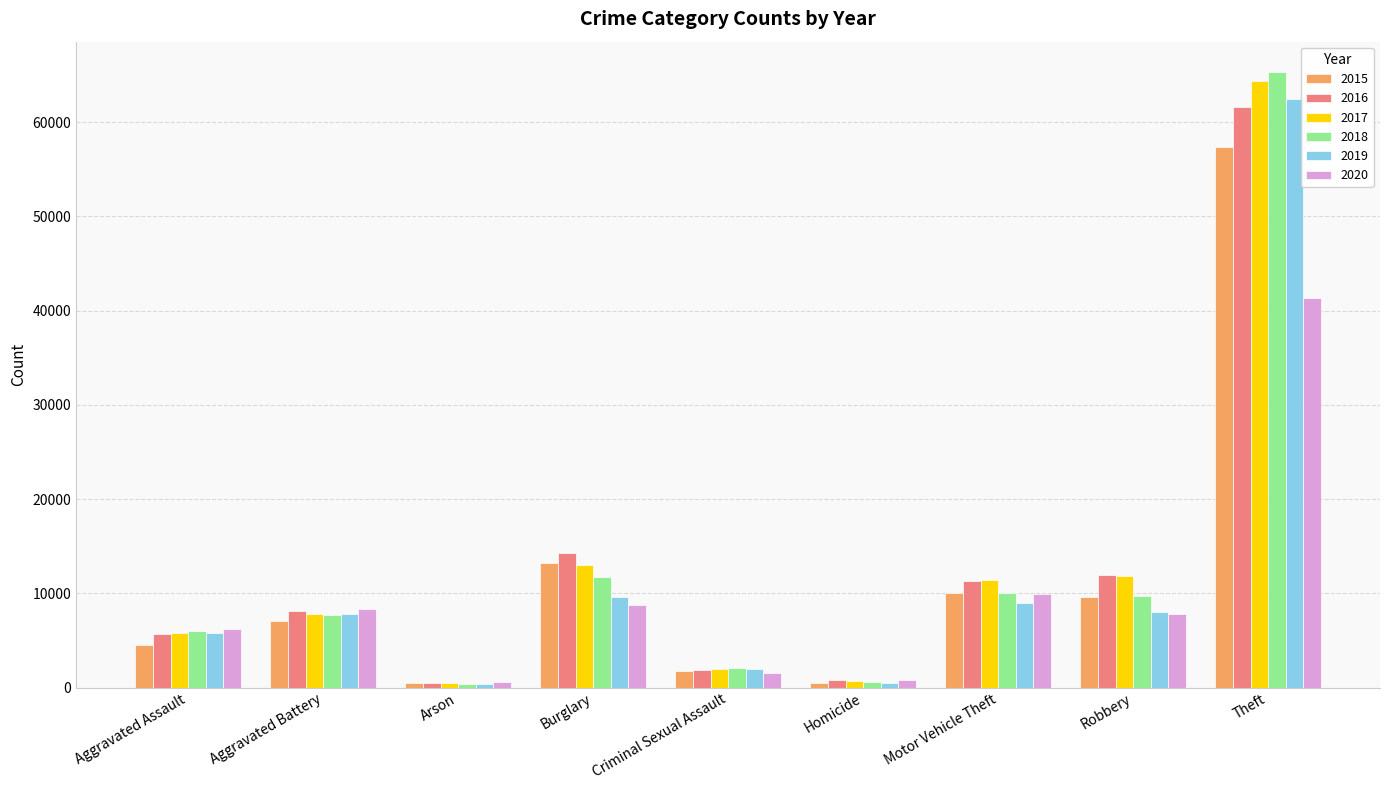

Which series has the largest range (max minus min)?

2018